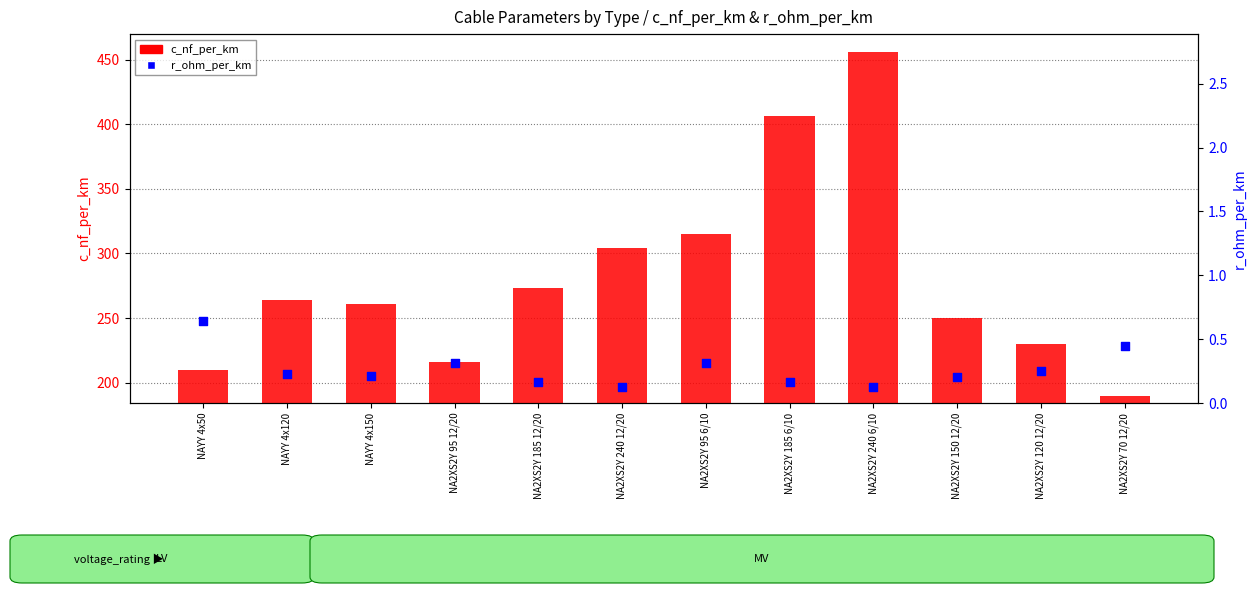

At which category is the sum across all series the highest?

NA2XS2Y 240 6/10